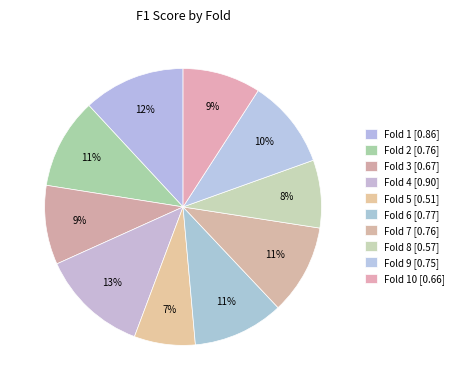

How many slices are in this pie chart?

10